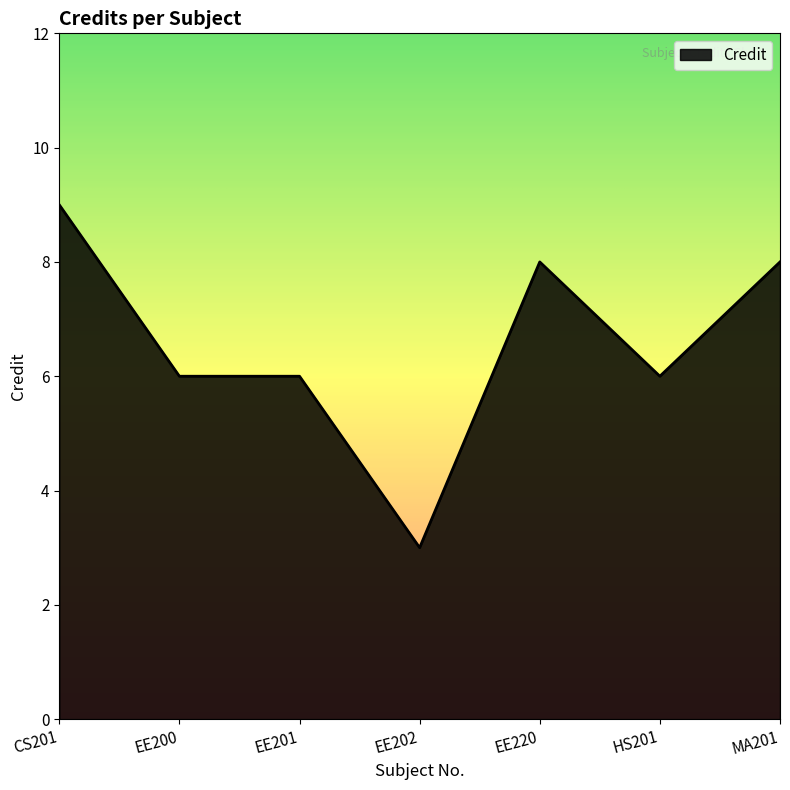

True or false: the data has more than 2 interior local peaks.

False